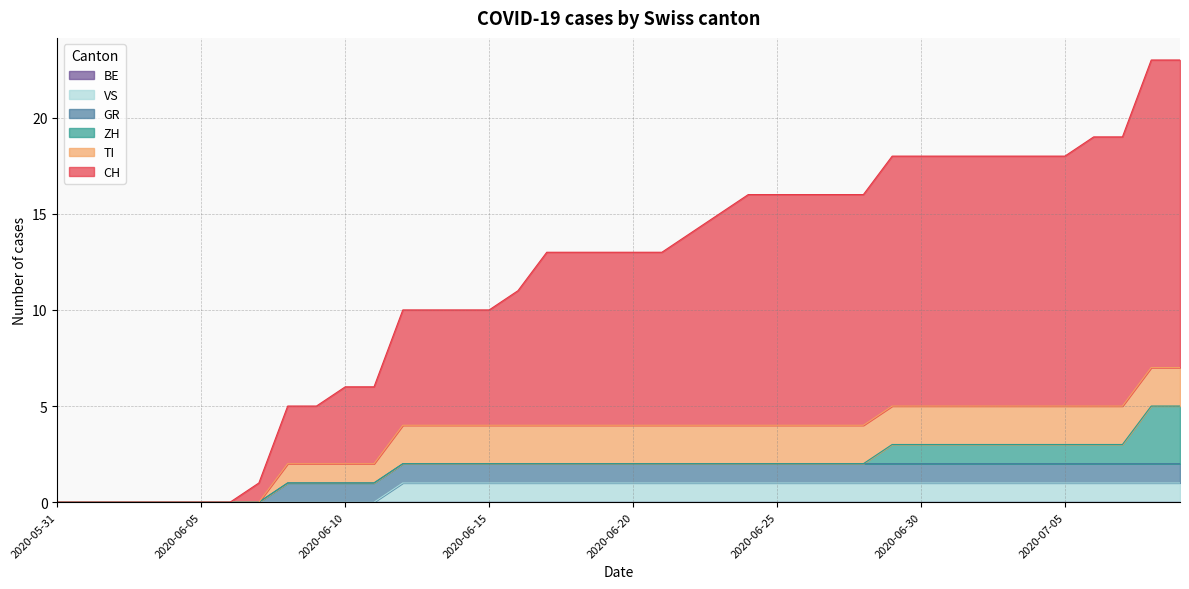

True or false: CH and TI cross at least once.

False